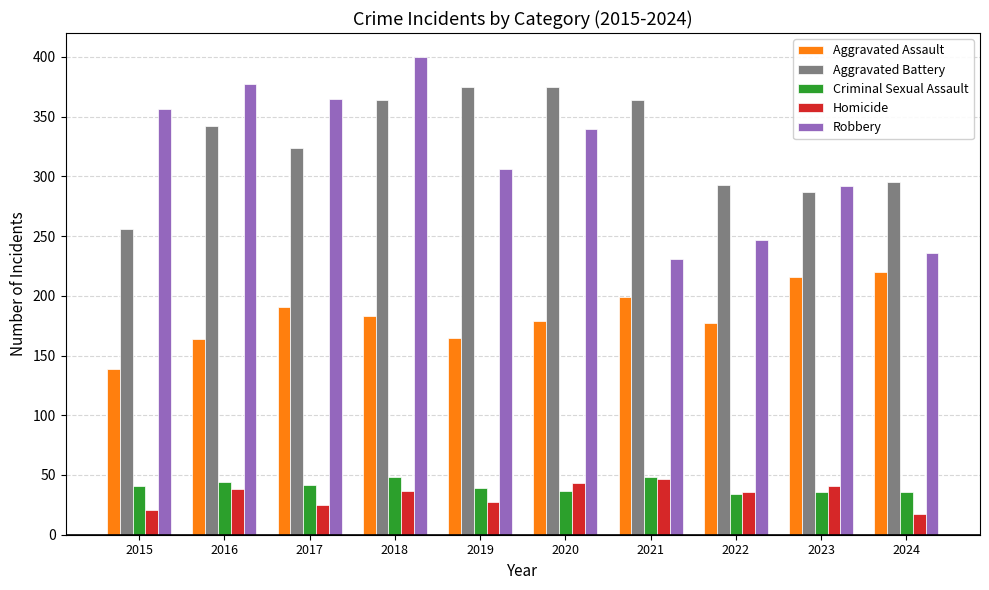

What is the difference between the maximum and minimum values in the Aggravated Assault series?

81